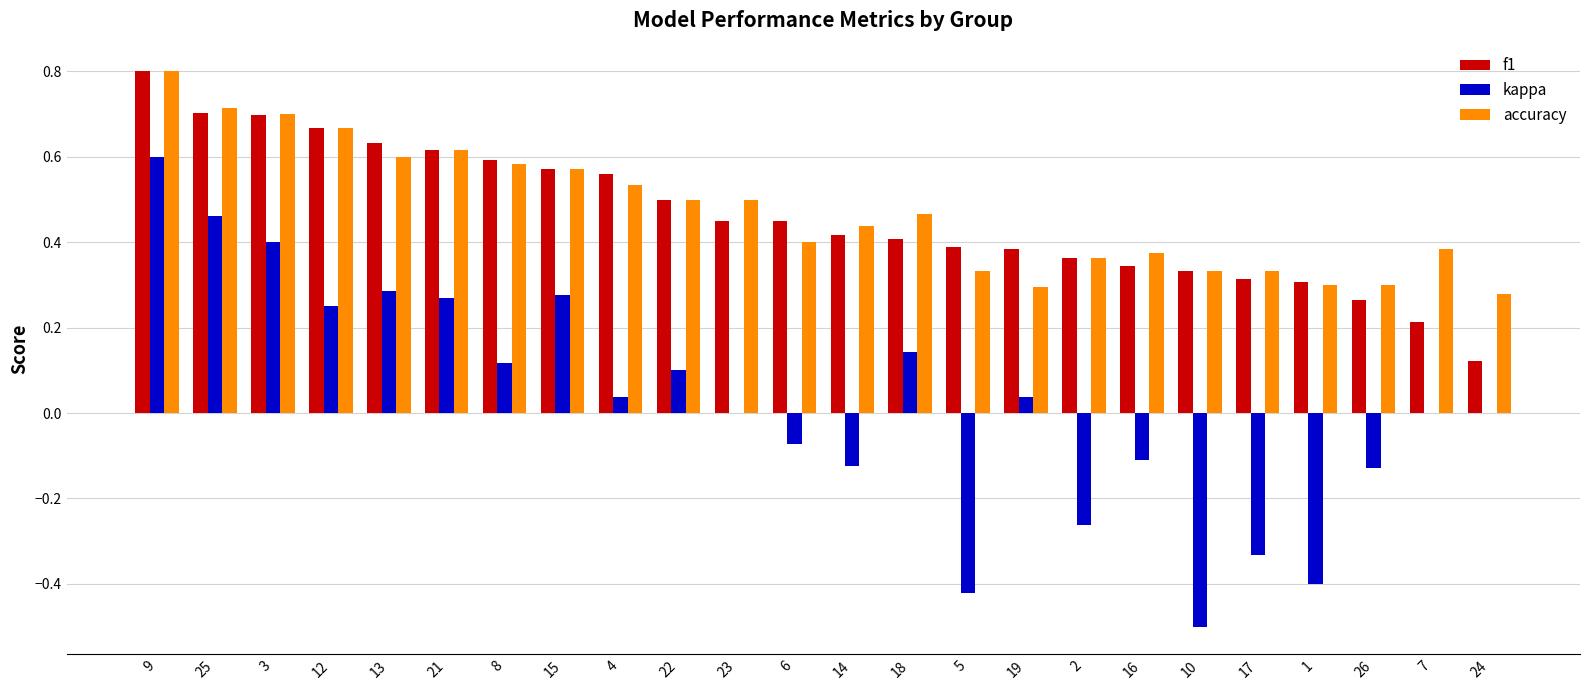

Which series changed the most between 18 and 17?

kappa